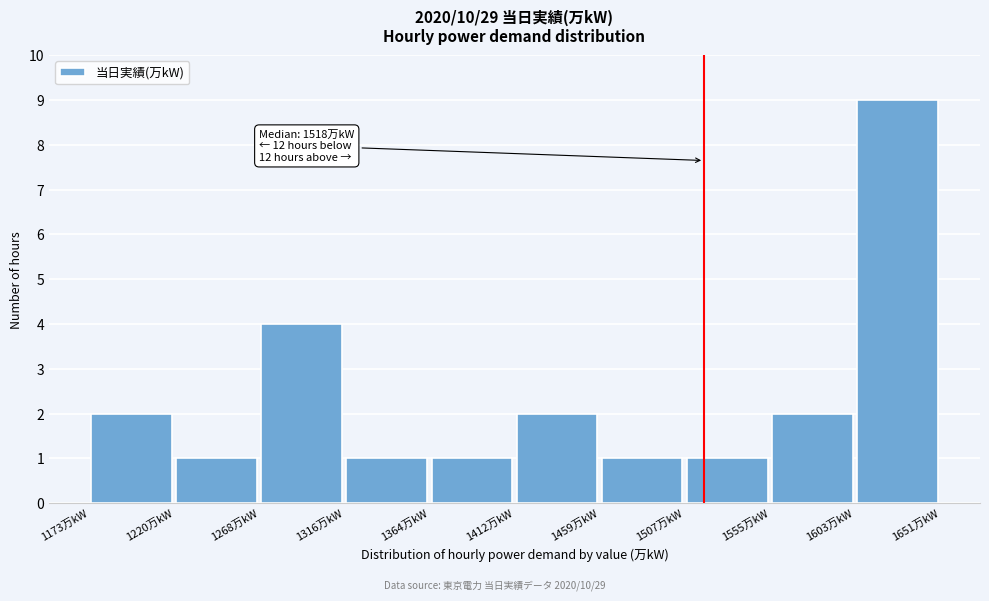

Which range on the x-axis has the tallest bar?

1605 to 1650